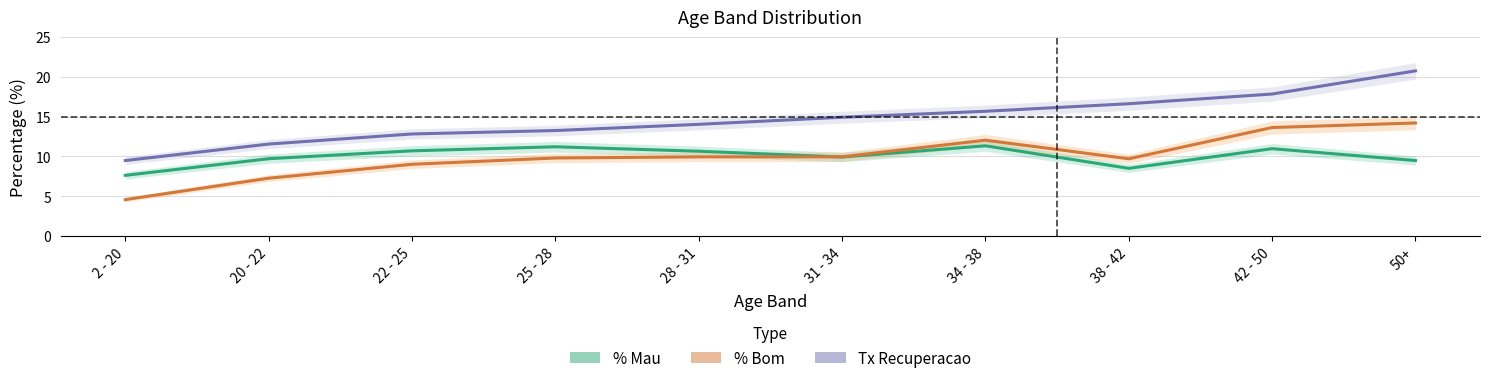

What is the label of the 10th point from the left?

50+